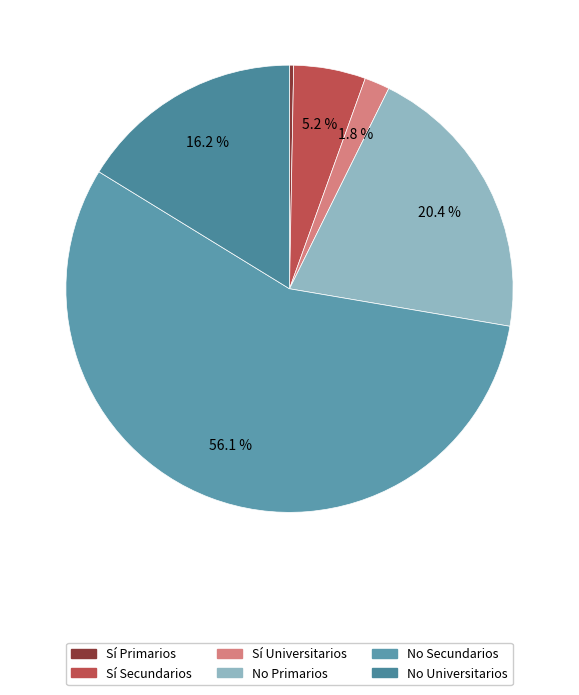

To the nearest percent, what is the average slice percentage?

17%